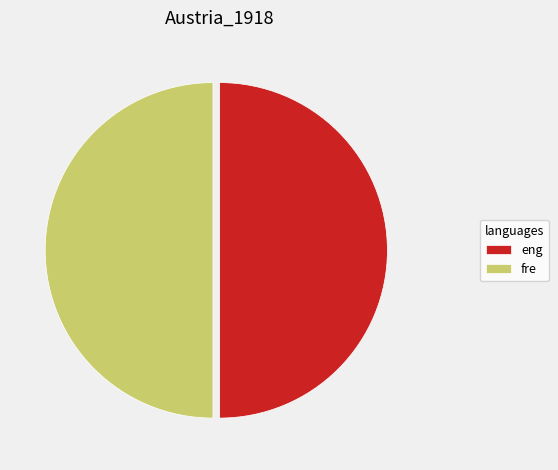

Approximately how many times larger is the value at eng compared to fre?

1.0